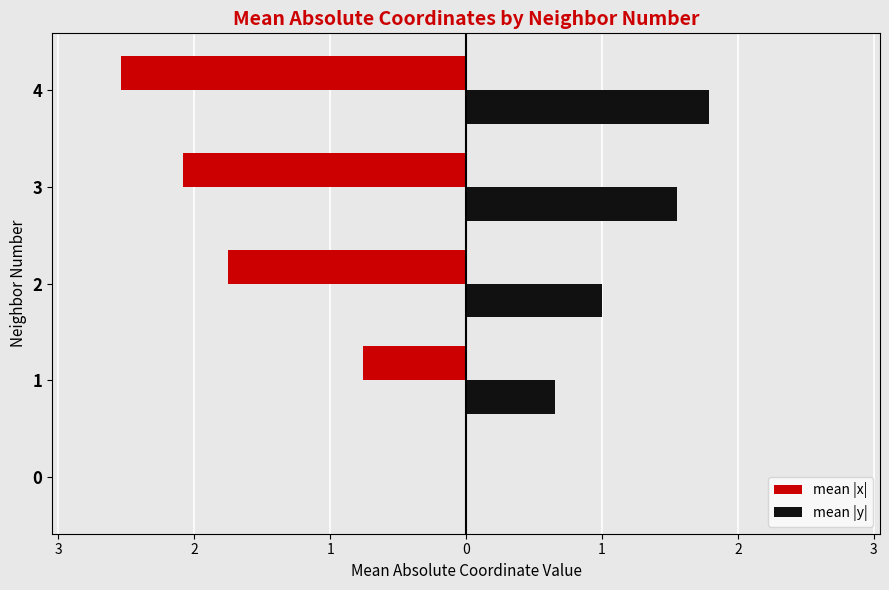

What are all the series names shown in the legend?

mean |x|, mean |y|